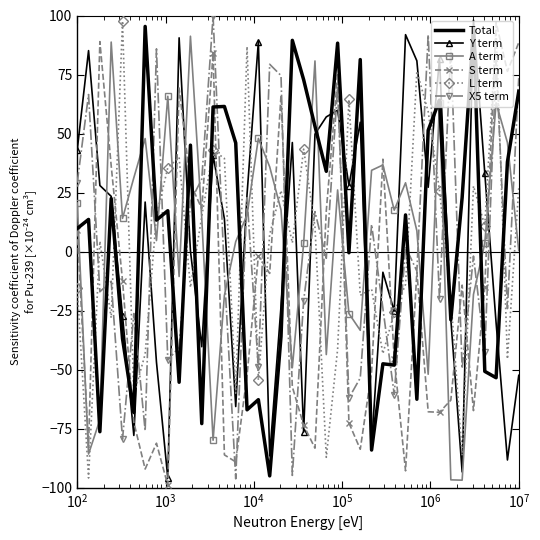

What is the minimum value shown in the chart?

-99.1